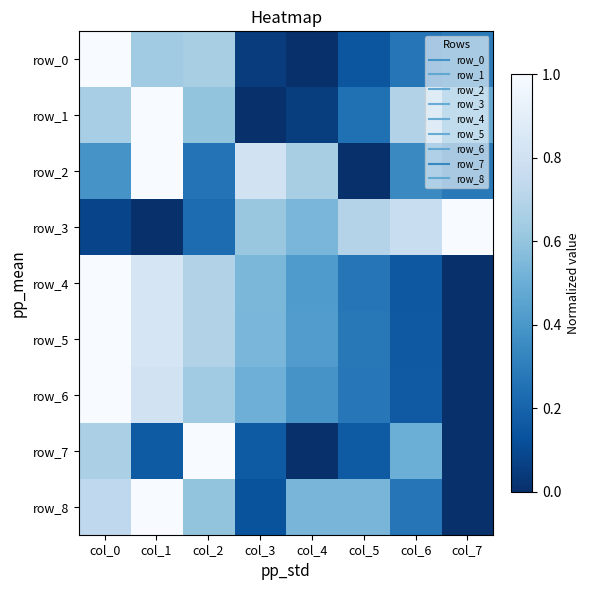

At col_5, list the series in order from smallest to largest.

row_2, row_0, row_7, row_1, row_4, row_6, row_5, row_8, row_3